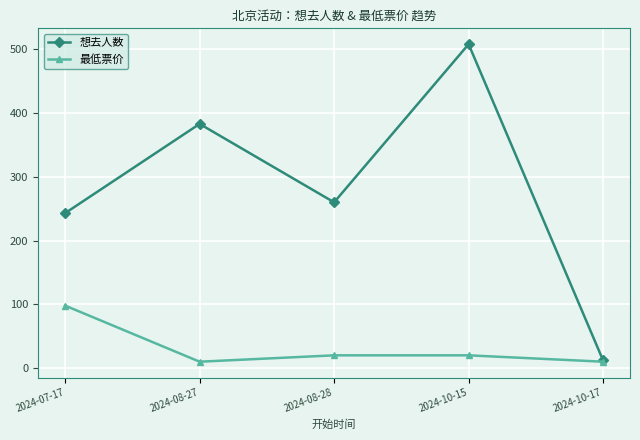

Reading left to right, list all the values displayed in this chart.

想去人数: 2024-07-17=243	2024-08-27=383	2024-08-28=260	2024-10-15=508	2024-10-17=12
最低票价: 2024-07-17=98	2024-08-27=10	2024-08-28=20	2024-10-15=20	2024-10-17=10